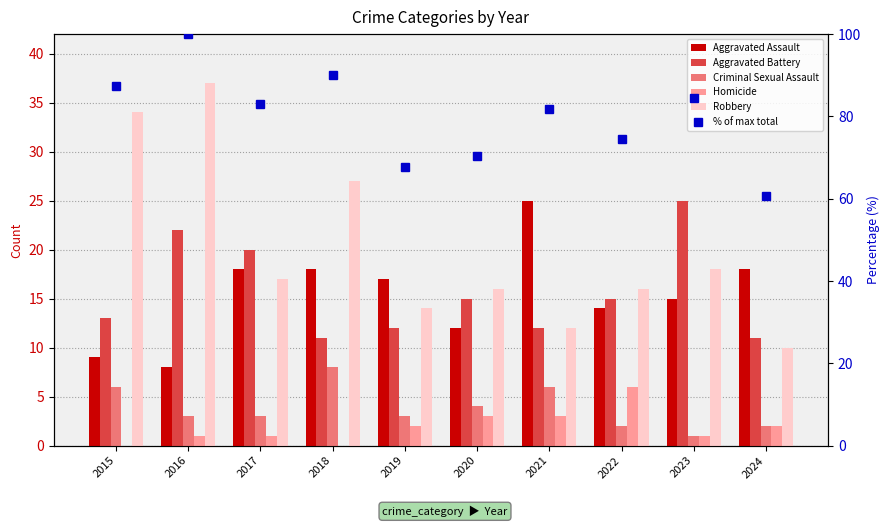

The value of % of max total at 2024 is 12.3. True or false?

False